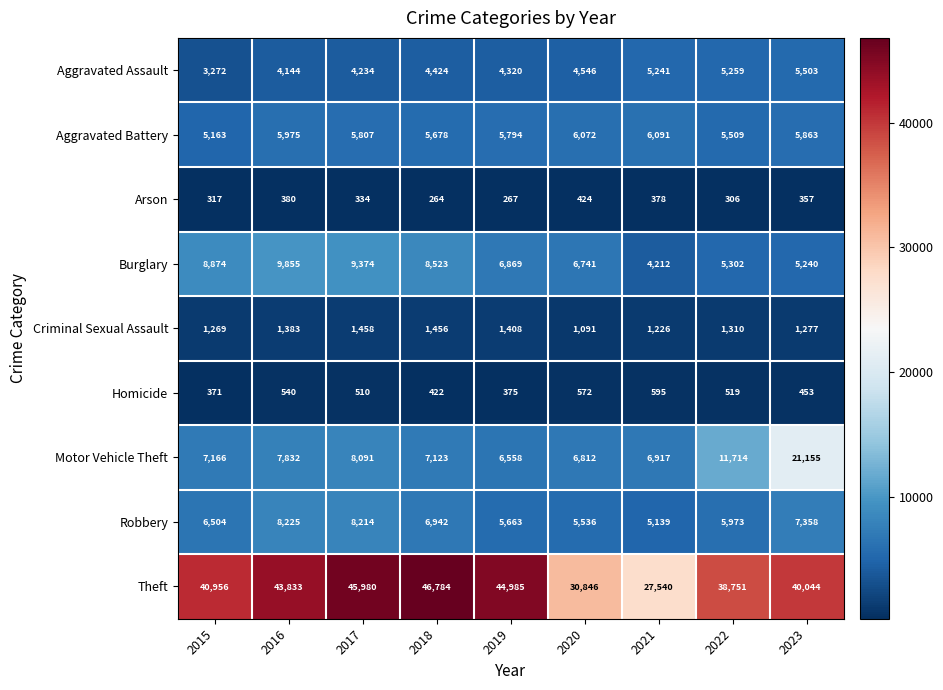

What is the maximum value shown in the chart?

46784